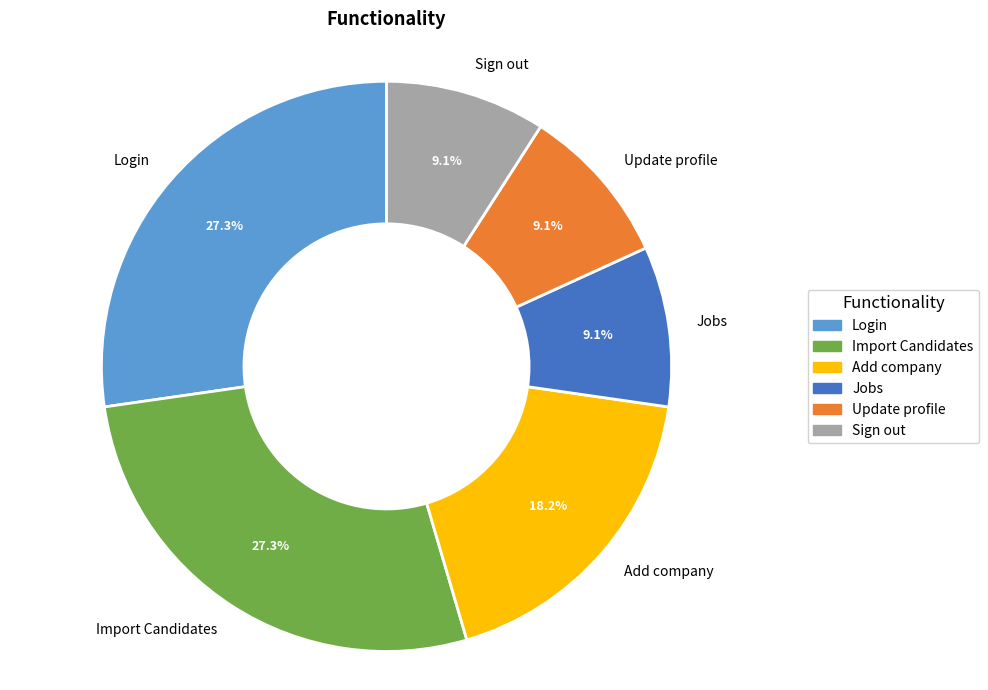

What percentage is the Update profile slice, to the nearest percent?

9%